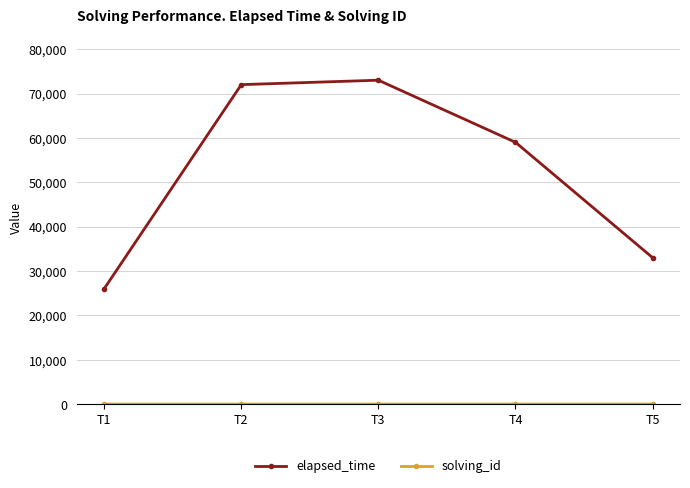

The value of elapsed_time at T1 is 9471. True or false?

False